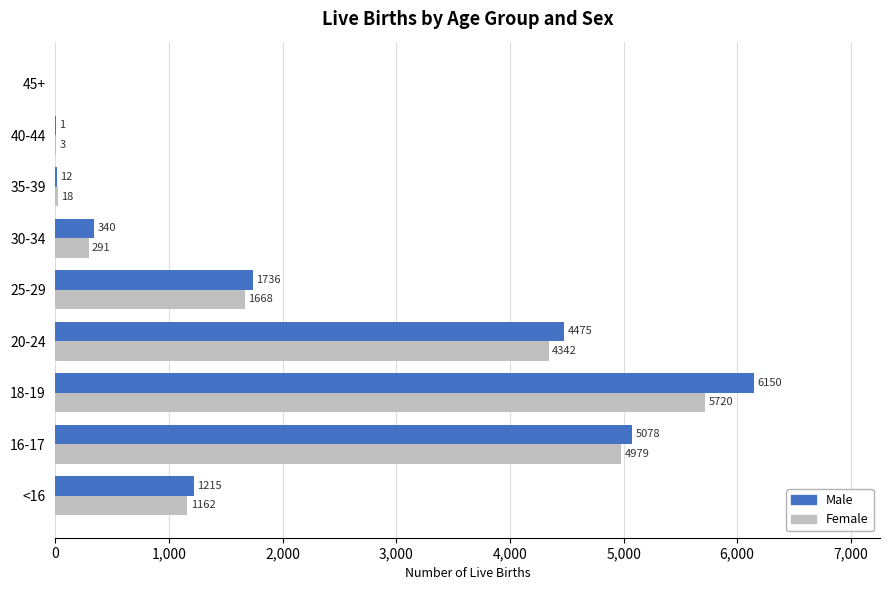

What is the highest value of the Male series?

6150